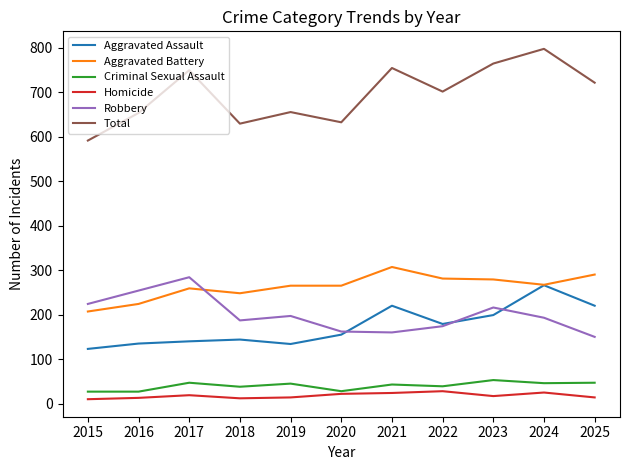

Is it true that Aggravated Battery equals 248 at 2018?

True